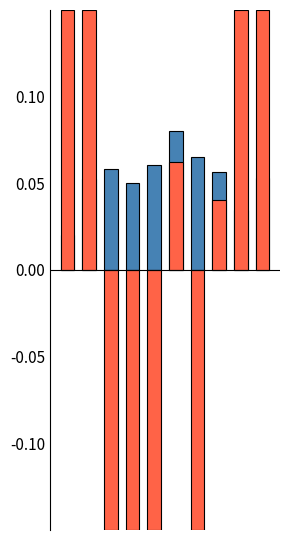

Reading left to right, what are all the values shown in this chart?

loss: 0=0.0	1=0.1	2=0.1	3=0.1	4=0.1	5=0.1	6=0.1	7=0.1	8=0.0	9=0.1
r2 (clipped): 0=0.1	1=0.1	2=-0.1	3=-0.1	4=-0.1	5=0.1	6=-0.1	7=0.0	8=0.1	9=0.1